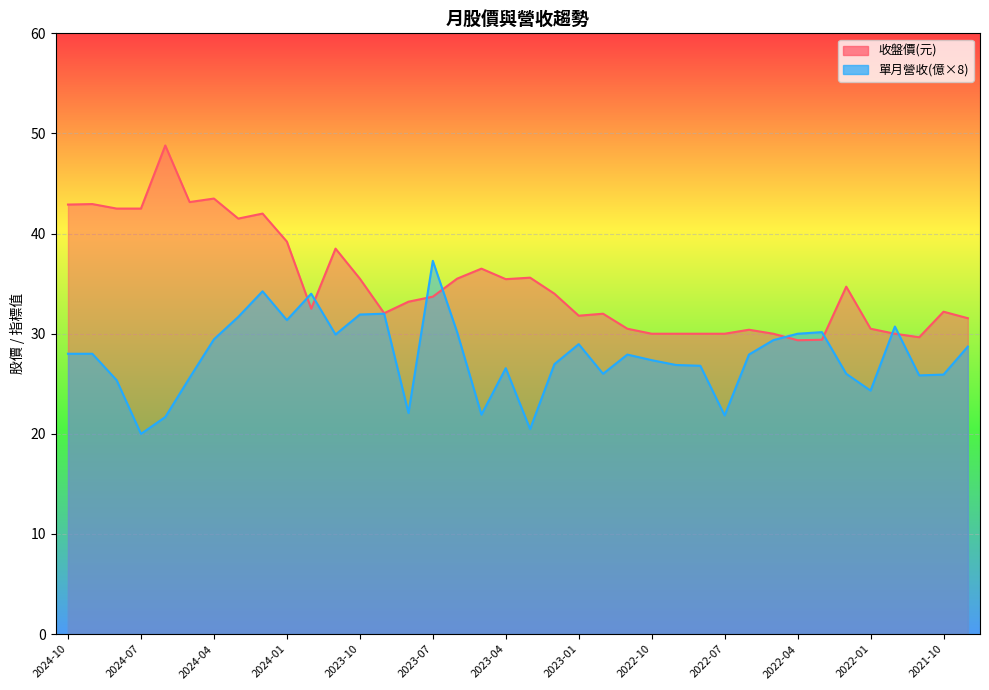

Reading right to left, extract all data points from this chart.

收盤: 2024-10=42.9	2024-09=43.0	2024-08=42.5	2024-07=42.5	2024-06=48.8	2024-05=43.1	2024-04=43.5	2024-03=41.5	2024-02=42.0	2024-01=39.2	2023-12=32.5	2023-11=38.5	2023-10=35.5	2023-09=32.0	2023-08=33.2	2023-07=33.7	2023-06=35.5	2023-05=36.5	2023-04=35.5	2023-03=35.6	2023-02=34.0	2023-01=31.8	2022-12=32.0	2022-11=30.5	2022-10=30.0	2022-09=30.0	2022-08=30.0	2022-07=30.0	2022-06=30.4	2022-05=30.0	2022-04=29.4	2022-03=29.4	2022-02=34.7	2022-01=30.5	2021-12=30.0	2021-11=29.6	2021-10=32.2	2021-09=31.6
單月營收(億): 2024-10=3.5	2024-09=3.5	2024-08=3.2	2024-07=2.5	2024-06=2.7	2024-05=3.2	2024-04=3.7	2024-03=4.0	2024-02=4.3	2024-01=3.9	2023-12=4.2	2023-11=3.7	2023-10=4.0	2023-09=4.0	2023-08=2.8	2023-07=4.7	2023-06=3.8	2023-05=2.7	2023-04=3.3	2023-03=2.6	2023-02=3.4	2023-01=3.6	2022-12=3.2	2022-11=3.5	2022-10=3.4	2022-09=3.4	2022-08=3.4	2022-07=2.7	2022-06=3.5	2022-05=3.7	2022-04=3.8	2022-03=3.8	2022-02=3.2	2022-01=3.0	2021-12=3.8	2021-11=3.2	2021-10=3.2	2021-09=3.6